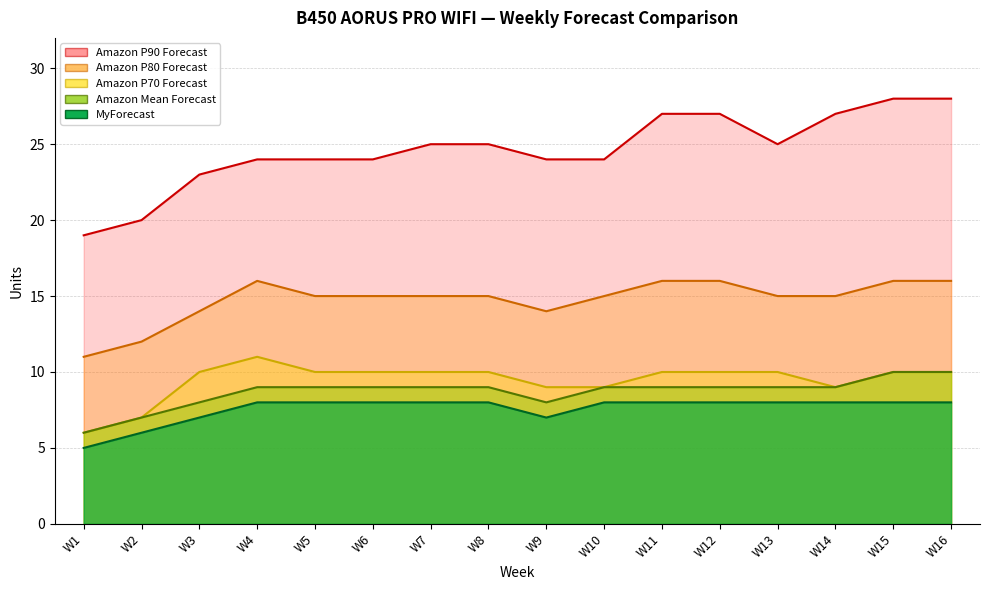

At which label is Amazon P90 Forecast closest to 23?

W3